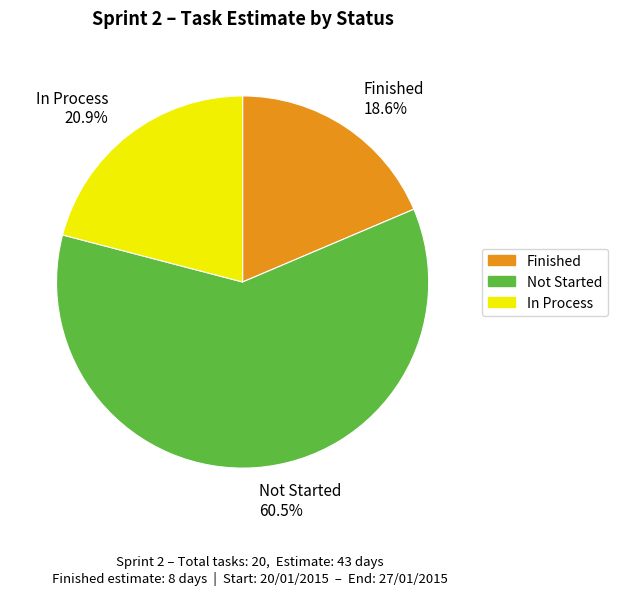

What percentage do In Process 20.9% and Finished 18.6% together represent?

39.5%